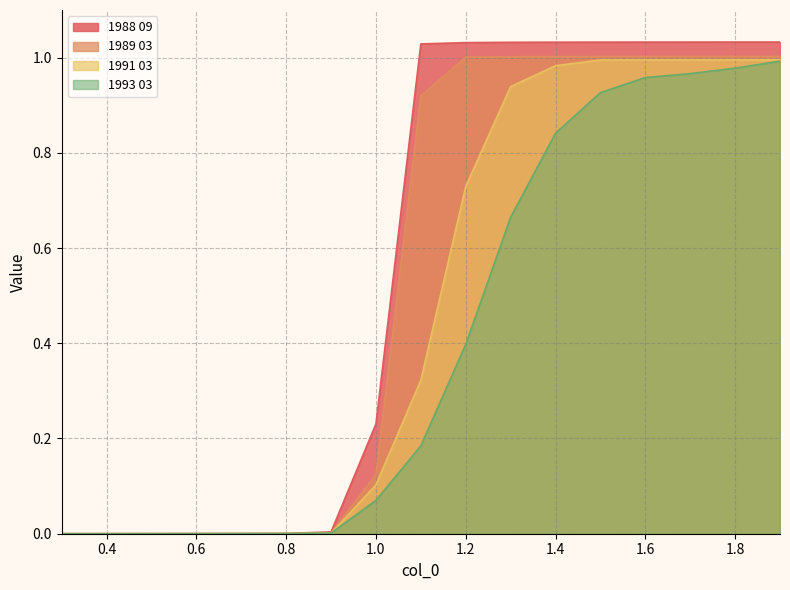

Where is 1993 03 nearest to the value 0?

0.3